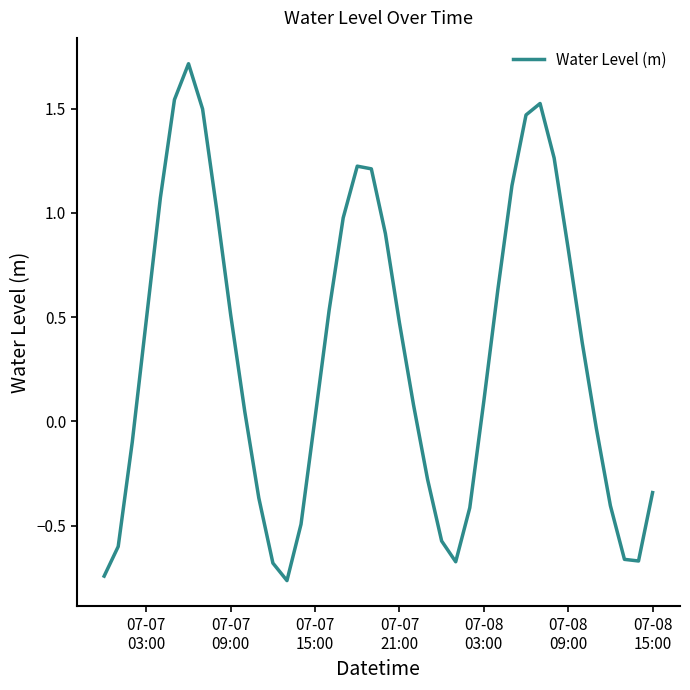

What is the greatest value displayed?

1.7